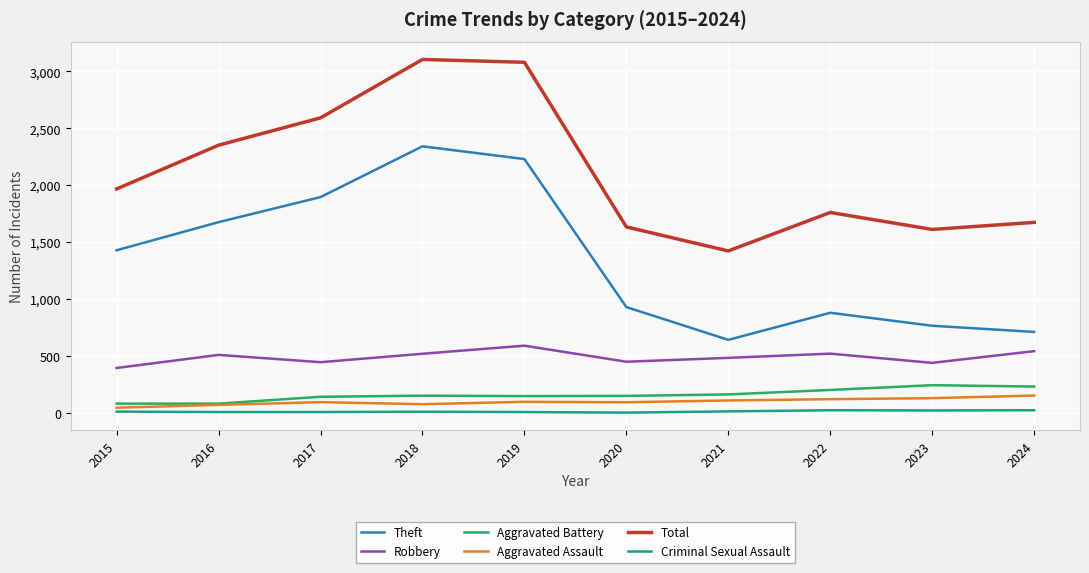

What is the difference between the Criminal Sexual Assault values at 2019 and 2020?

5